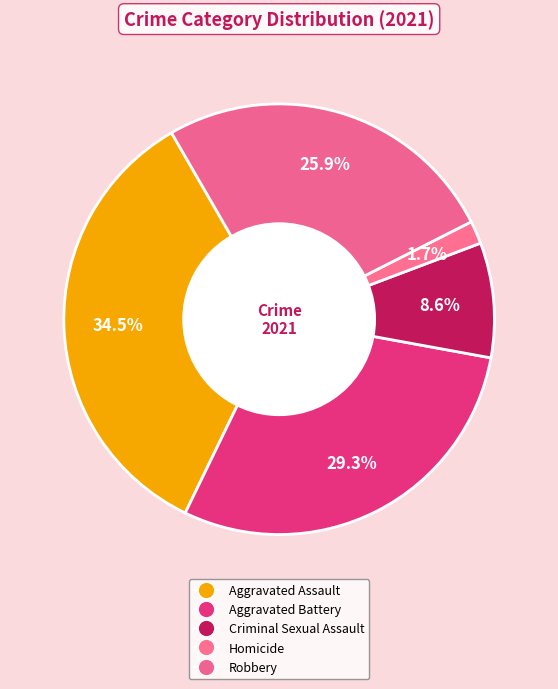

What percentage is the Homicide slice, to the nearest percent?

2%